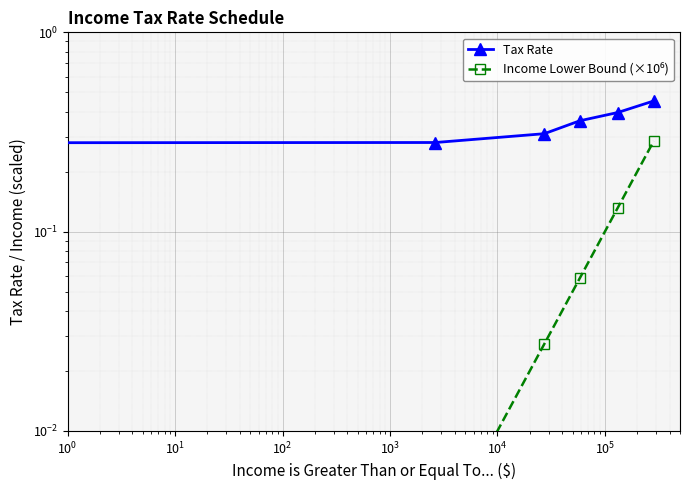

Reading right to left, transcribe all the data shown in this chart.

Tax Rate: 0.5	0.4	0.4	0.3	0.3	0.1
Income Lower Bound (×10⁶): 0.3	0.1	0.1	0.0	0.0	0.0